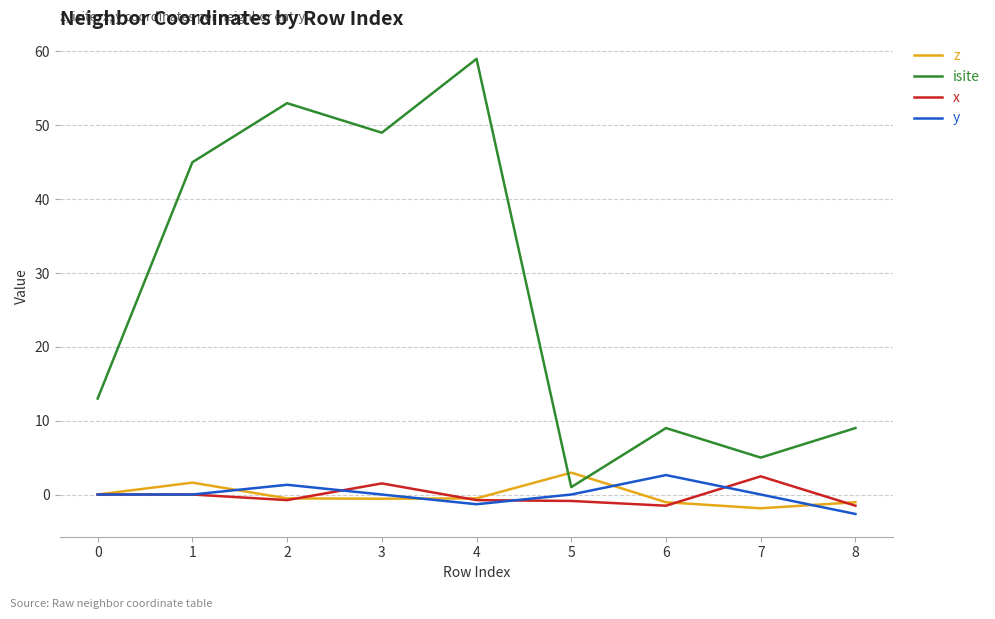

True or false: z has more than 0 points higher than both neighbors.

True